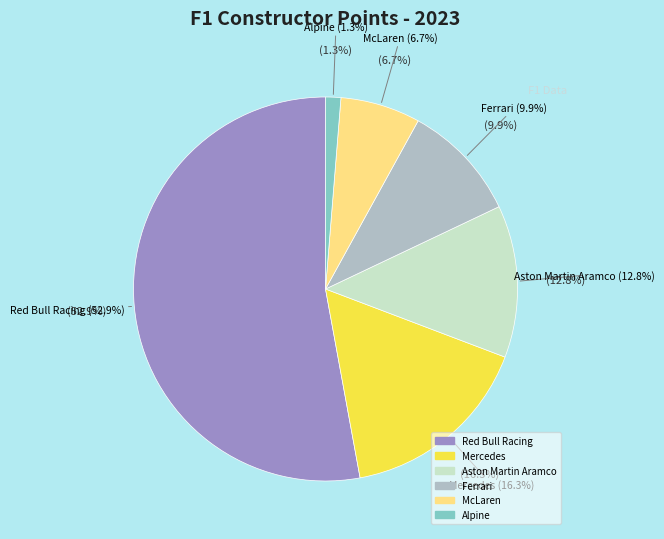

How many slices are in this pie chart?

6